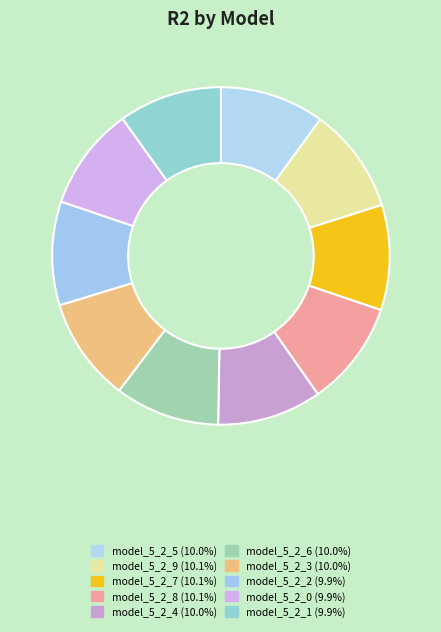

Rank the categories by value from lowest to highest.

model_5_2_0, model_5_2_1, model_5_2_2, model_5_2_3, model_5_2_4, model_5_2_5, model_5_2_6, model_5_2_7, model_5_2_8, model_5_2_9